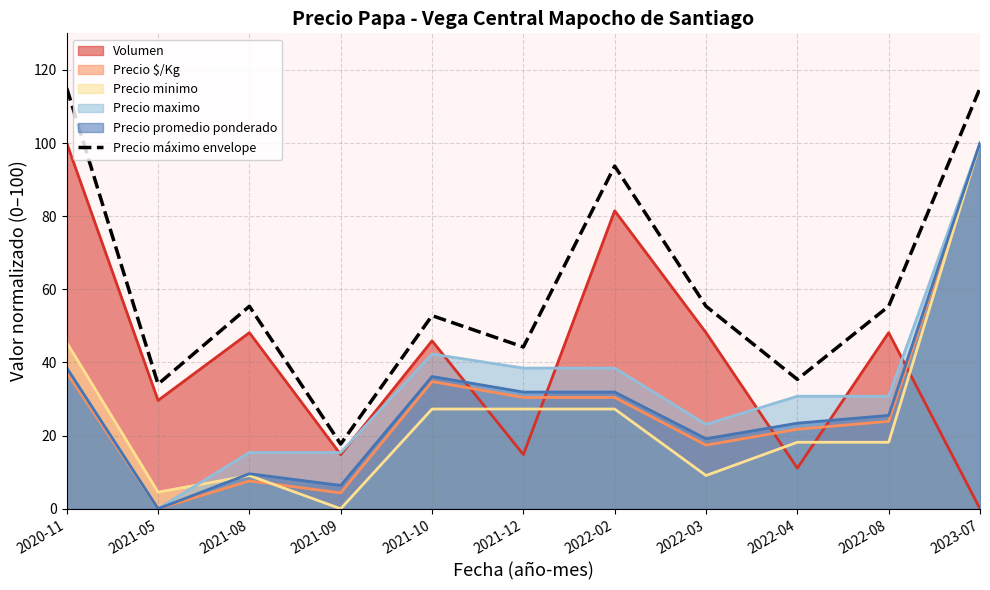

What is the value of the 9th point from the left?

35.4